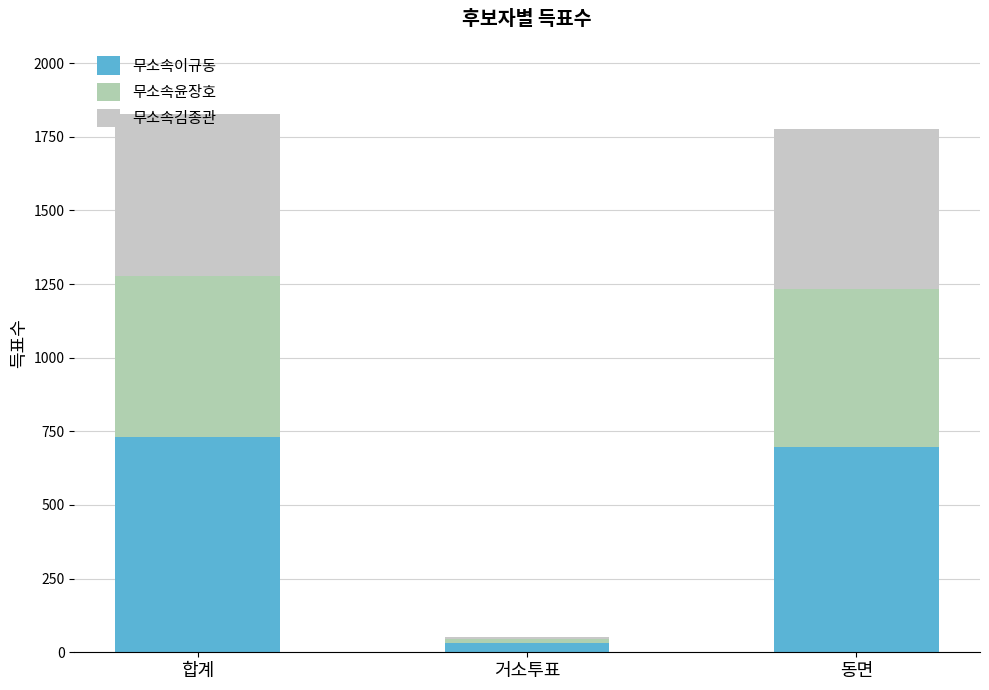

Which series has the largest total across all categories?

무소속이규동